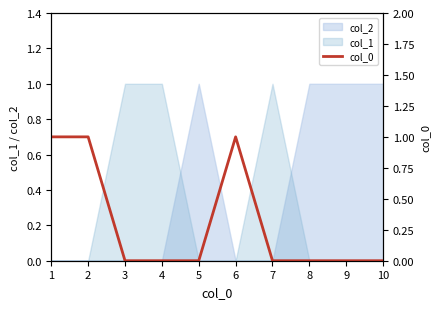

The value of col_2 at 10 is 0. True or false?

False